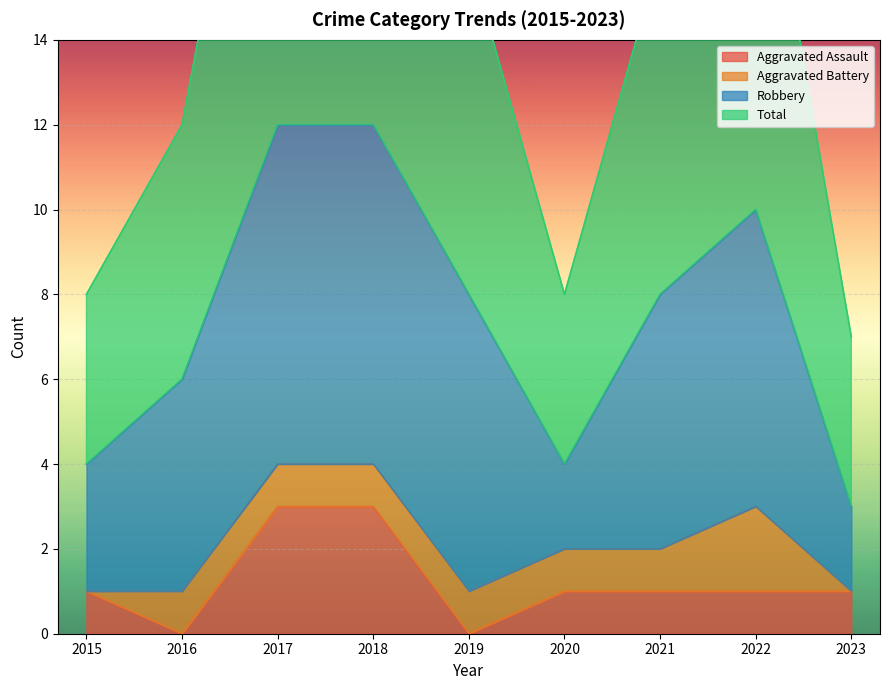

How many Aggravated Assault values are between 1 and 2?

5